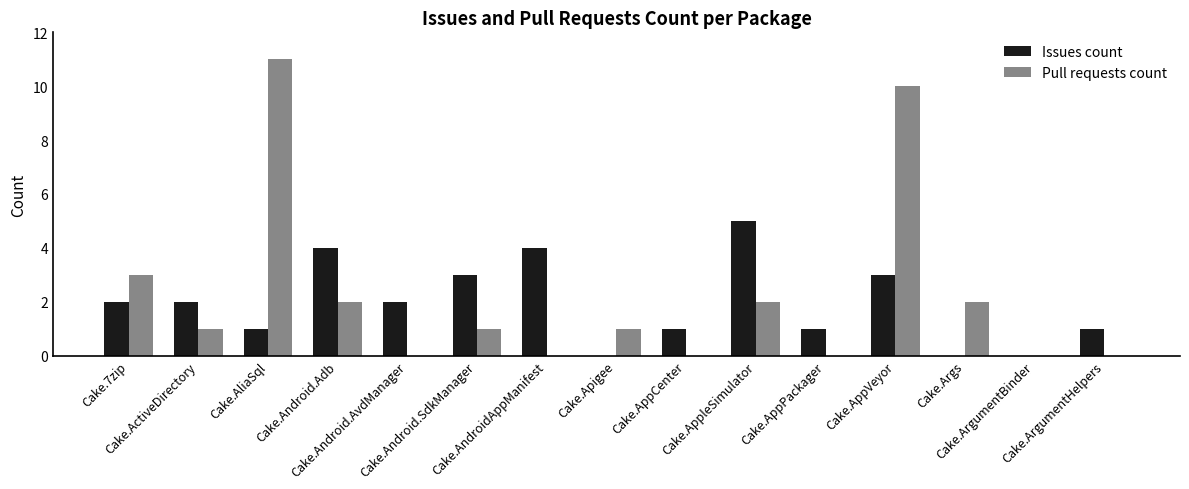

Is the value of Pull requests count at Cake.Apigee greater than the value of Issues count at Cake.Android.SdkManager?

No